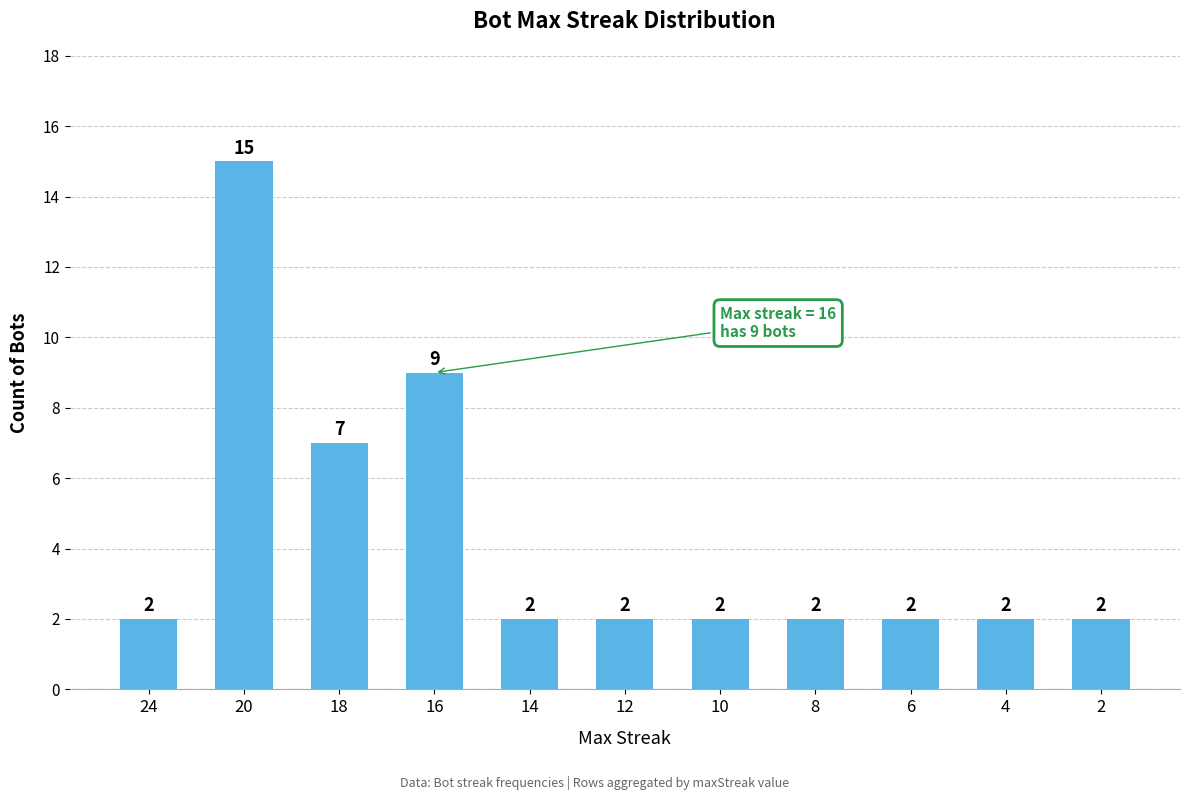

Reading right to left, what are all the values shown in this chart?

2	2	2	2	2	2	2	9	7	15	2